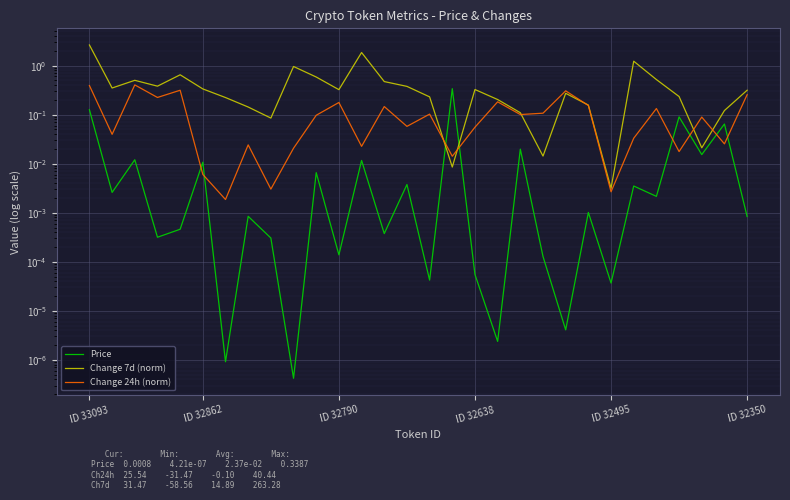

Rank the series at 8 from lowest to highest value.

Price, Change 24h (norm), Change 7d (norm)